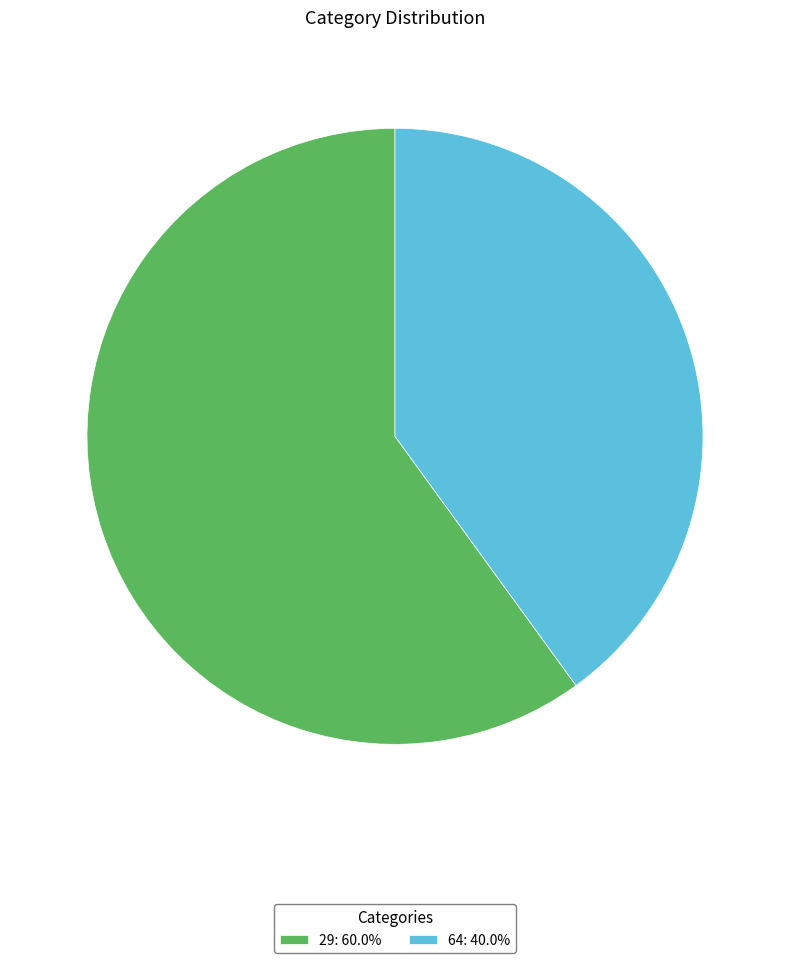

What is the ratio of the value at 29 to the value at 64?

1.5